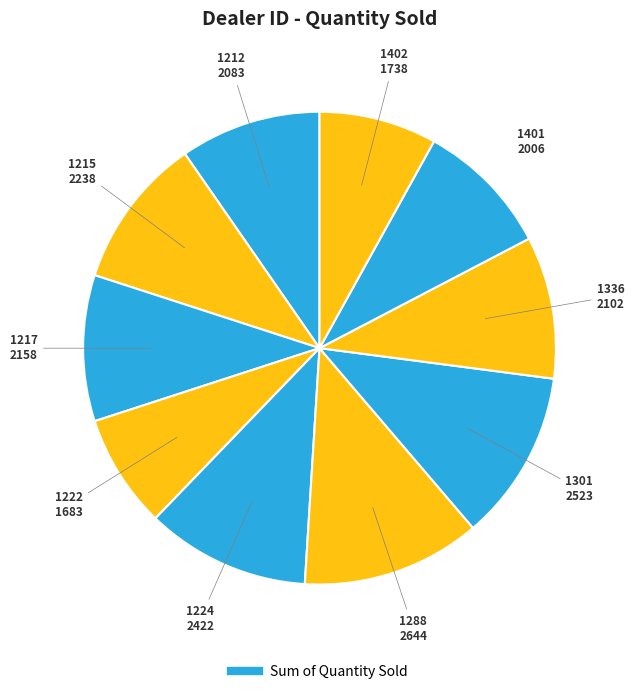

How many slices are in this pie chart?

10